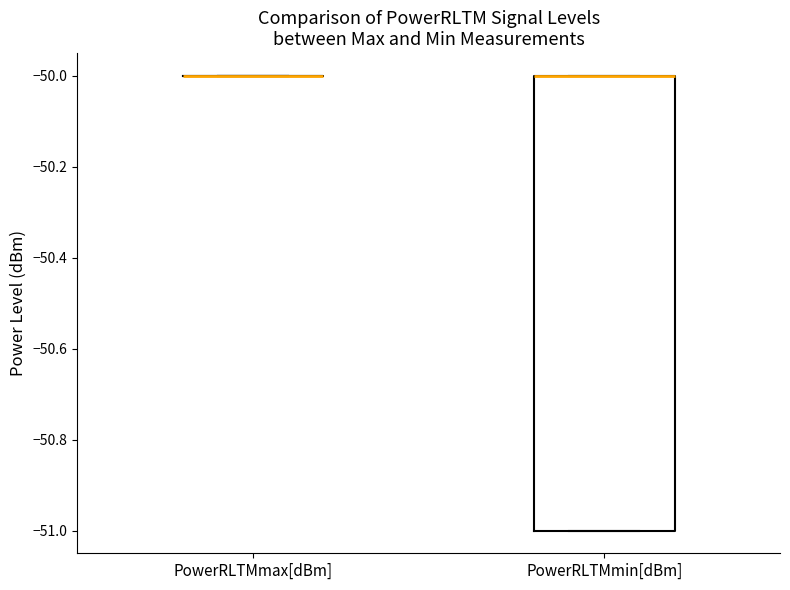

Which box is the tallest, from its lower edge to its upper edge?

PowerRLTMmin[dBm]